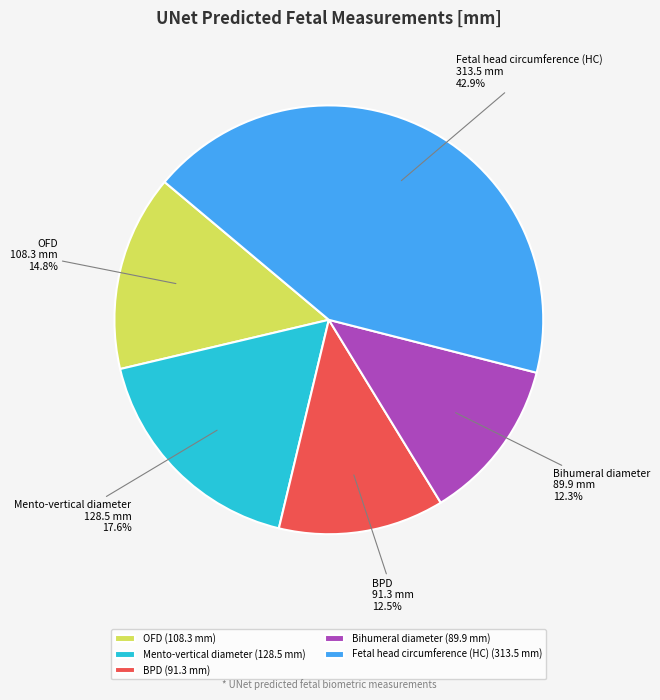

Between Fetal head circumference (HC) (313.5 mm) and OFD (108.3 mm), which is larger?

Fetal head circumference (HC) (313.5 mm)